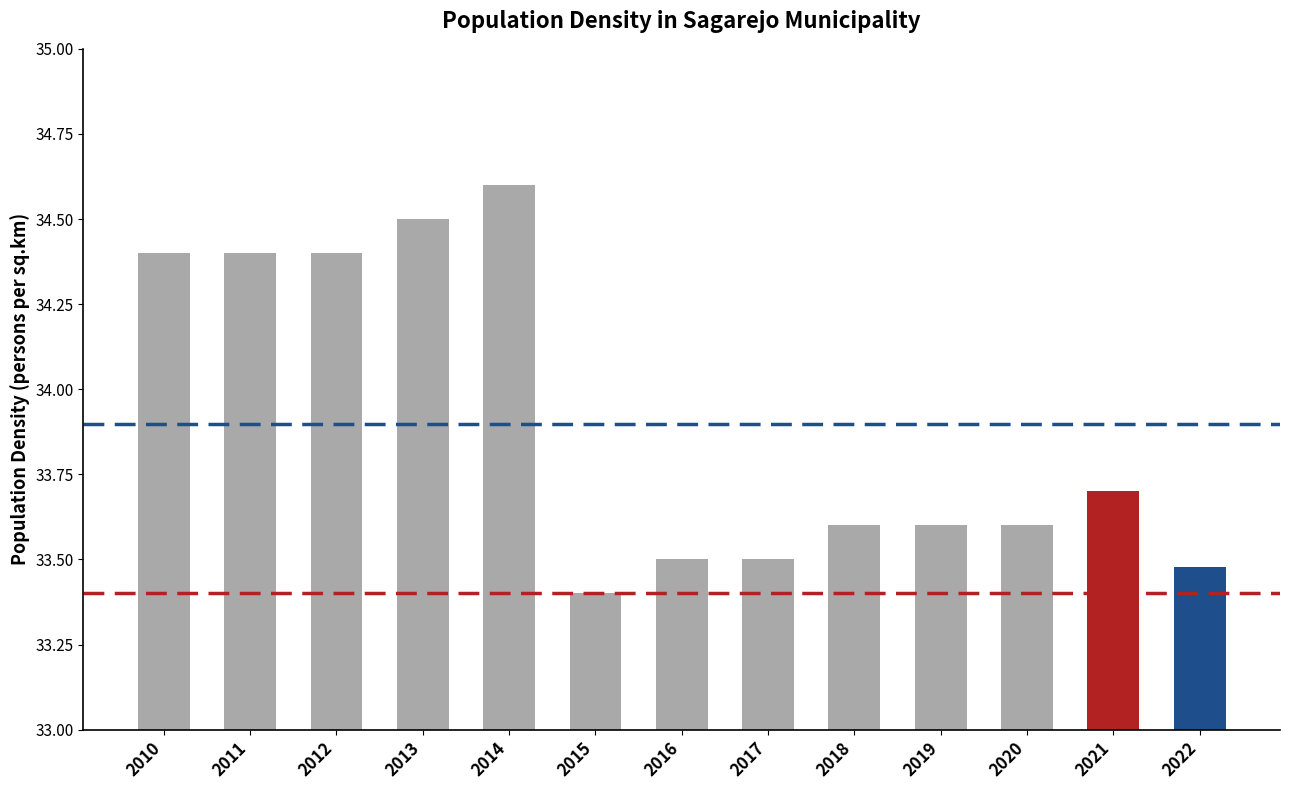

The chart shows a value of 16.5 at 2011. True or false?

False